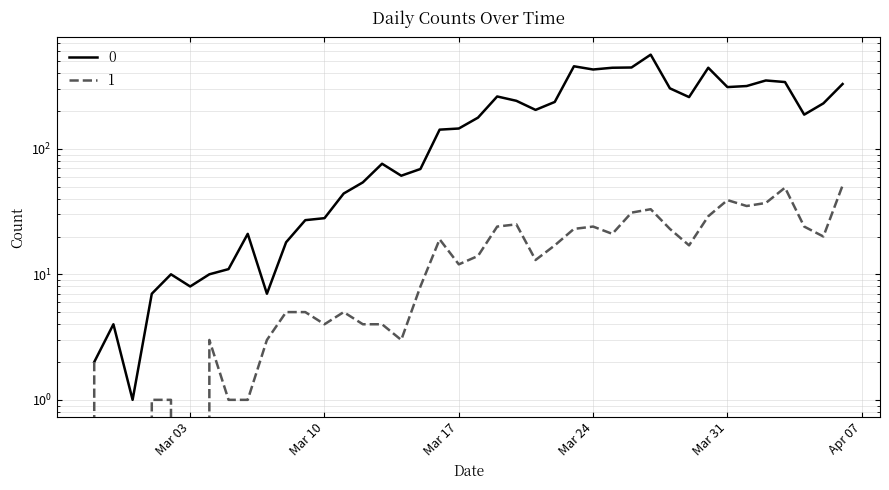

How many data points in 1 are less than 14?

20